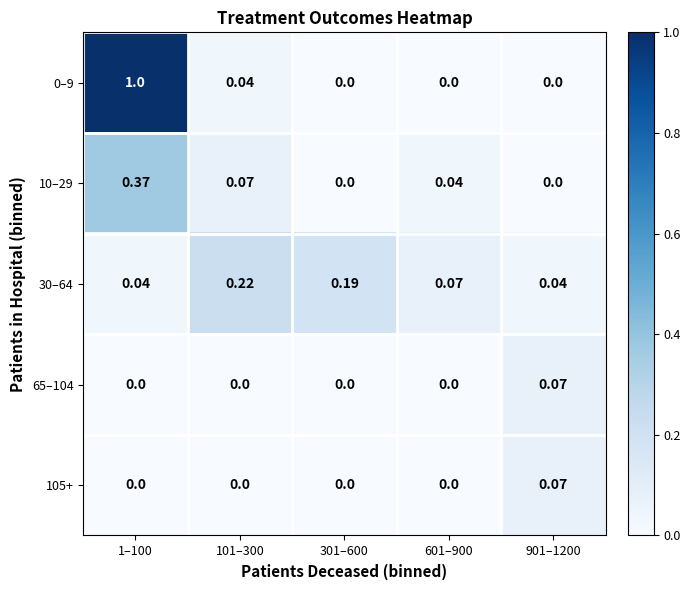

Reading left to right, what are all the values shown in this chart?

0–9: 1–100=1.0	101–300=0.0	301–600=0.0	601–900=0.0	901–1200=0.0
10–29: 1–100=0.4	101–300=0.1	301–600=0.0	601–900=0.0	901–1200=0.0
30–64: 1–100=0.0	101–300=0.2	301–600=0.2	601–900=0.1	901–1200=0.0
65–104: 1–100=0.0	101–300=0.0	301–600=0.0	601–900=0.0	901–1200=0.1
105+: 1–100=0.0	101–300=0.0	301–600=0.0	601–900=0.0	901–1200=0.1